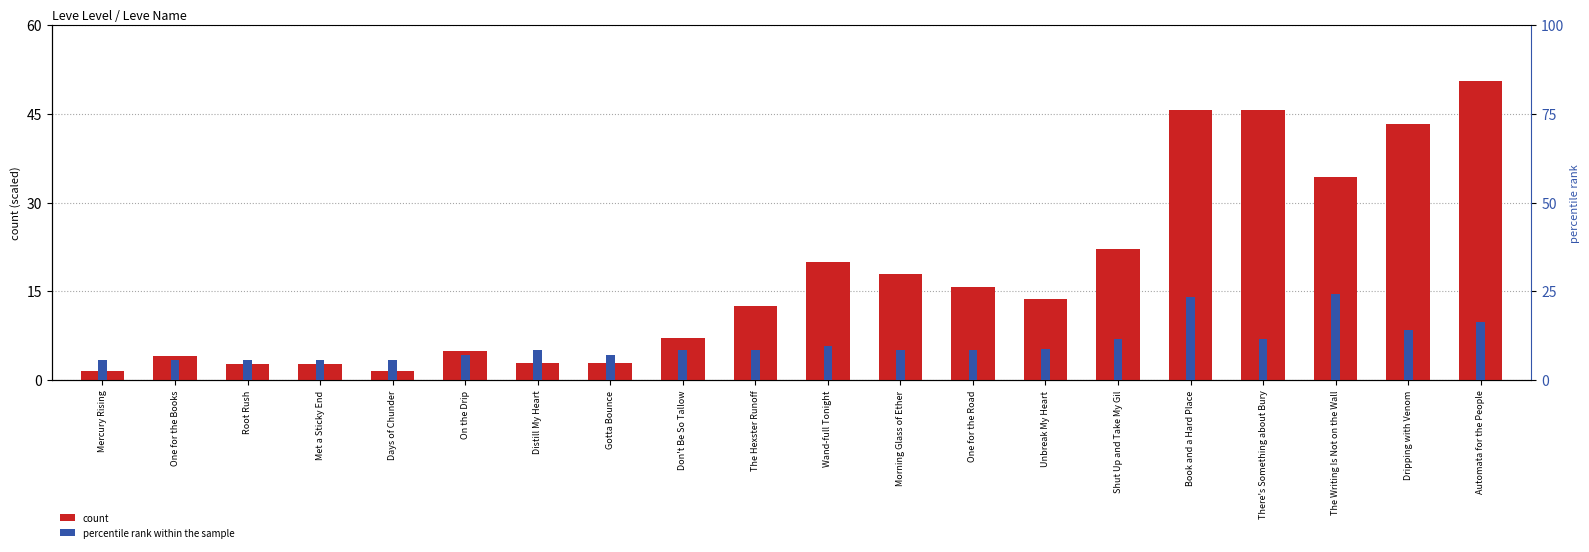

Count the number of categories in the chart.

20